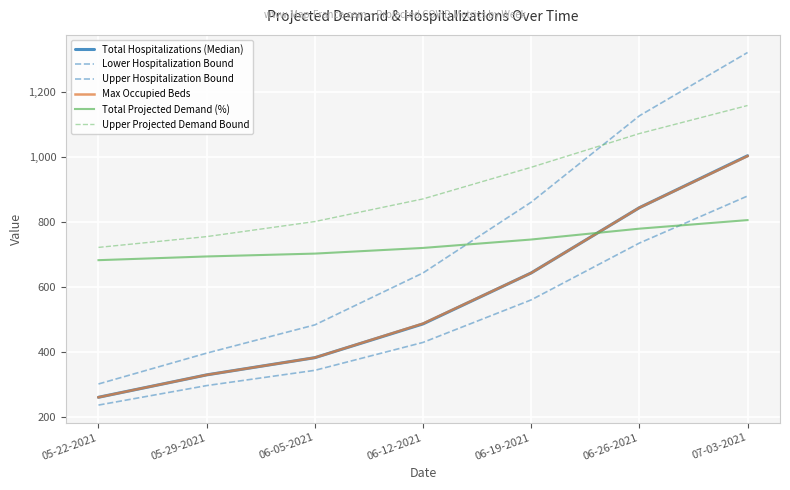

Is this an area chart (filled region under the line)?

No